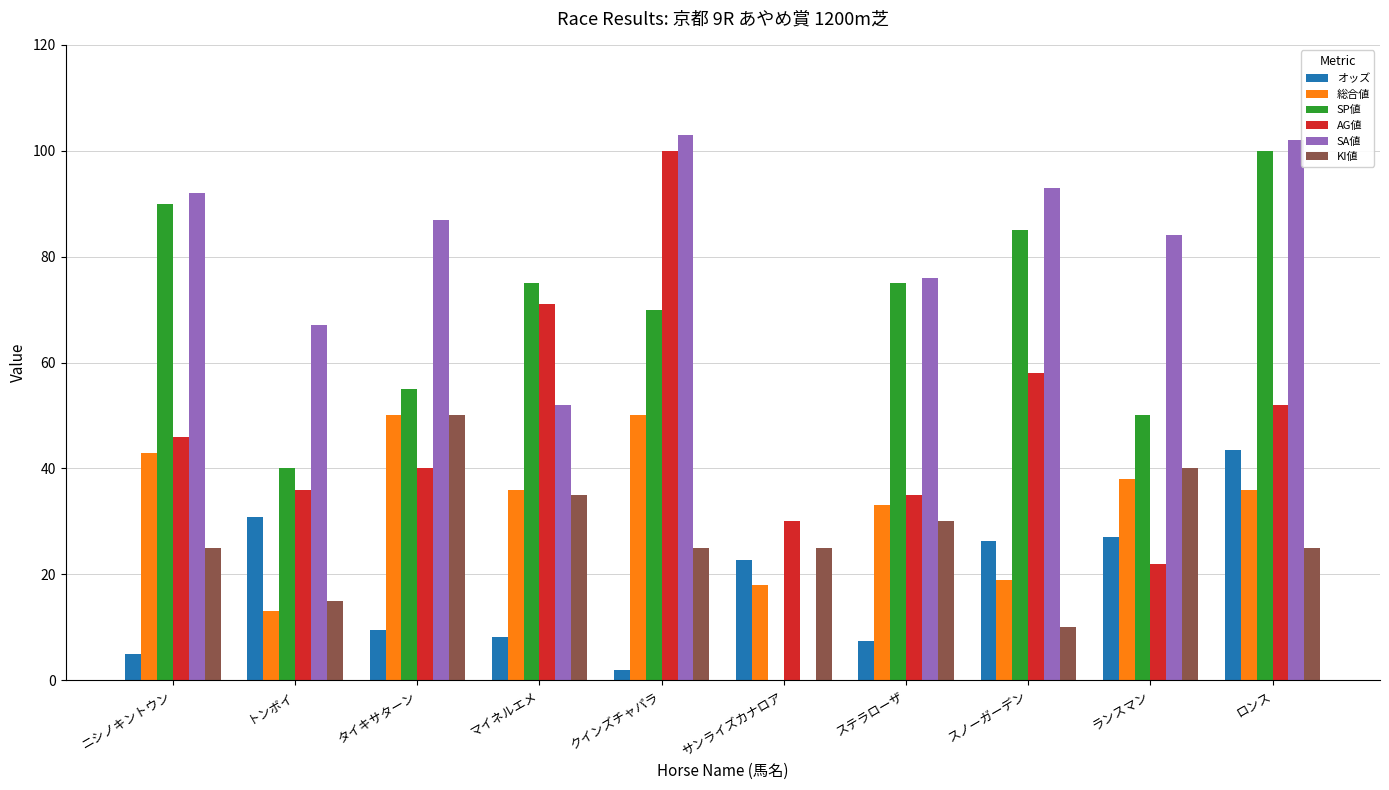

Which series changed the most between マイネルエメ and サンライズカナロア?

SP値